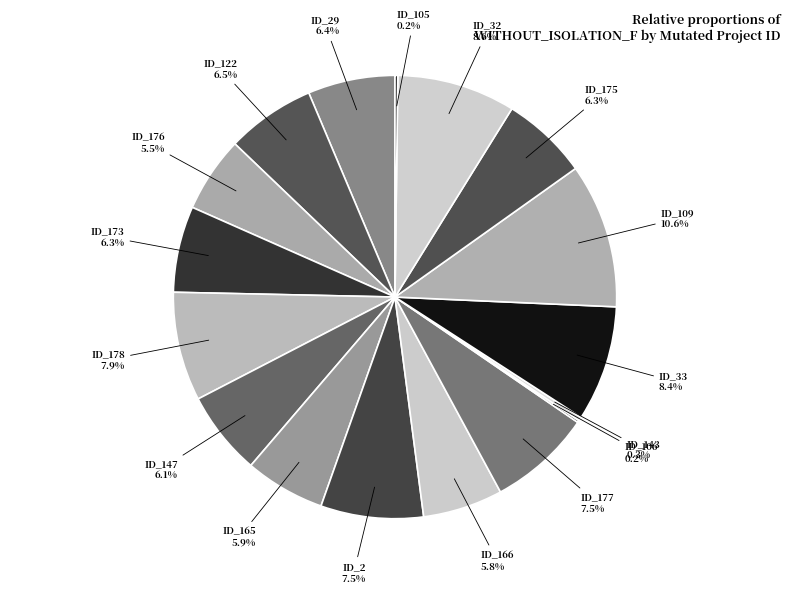

Which category has the biggest portion of the pie?

ID_109